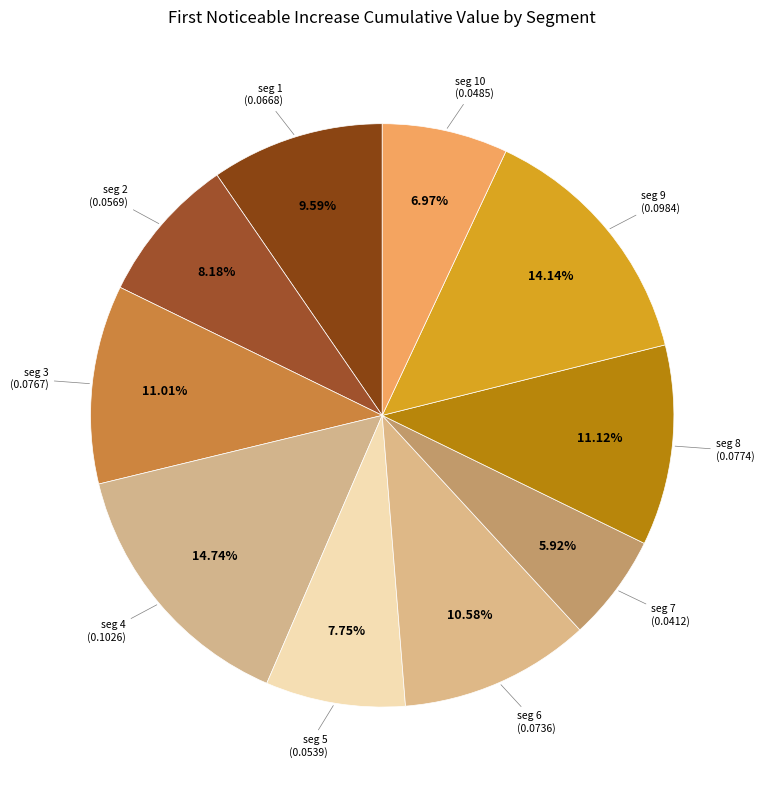

Which slice is the smallest?

signal segment 7